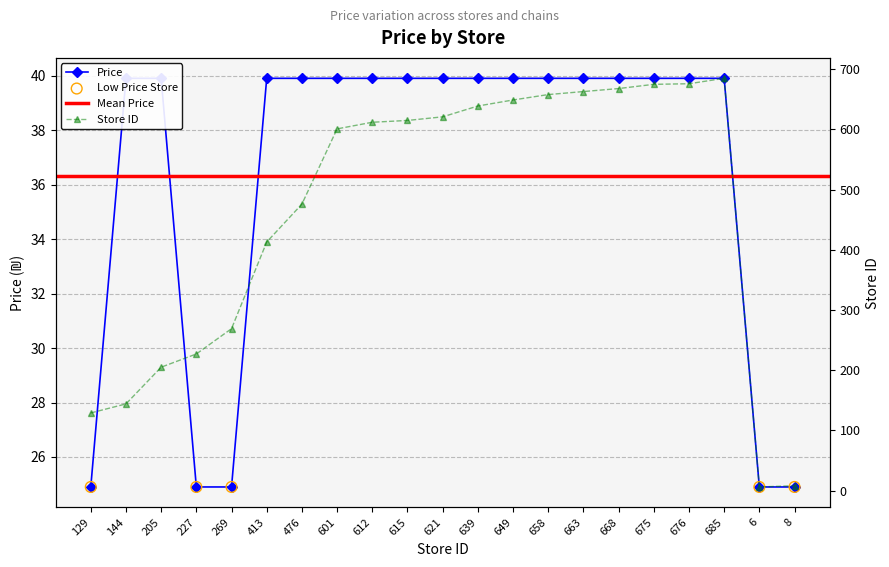

Is the value of Average Price at 615 greater than the value of Store ID at 649?

No